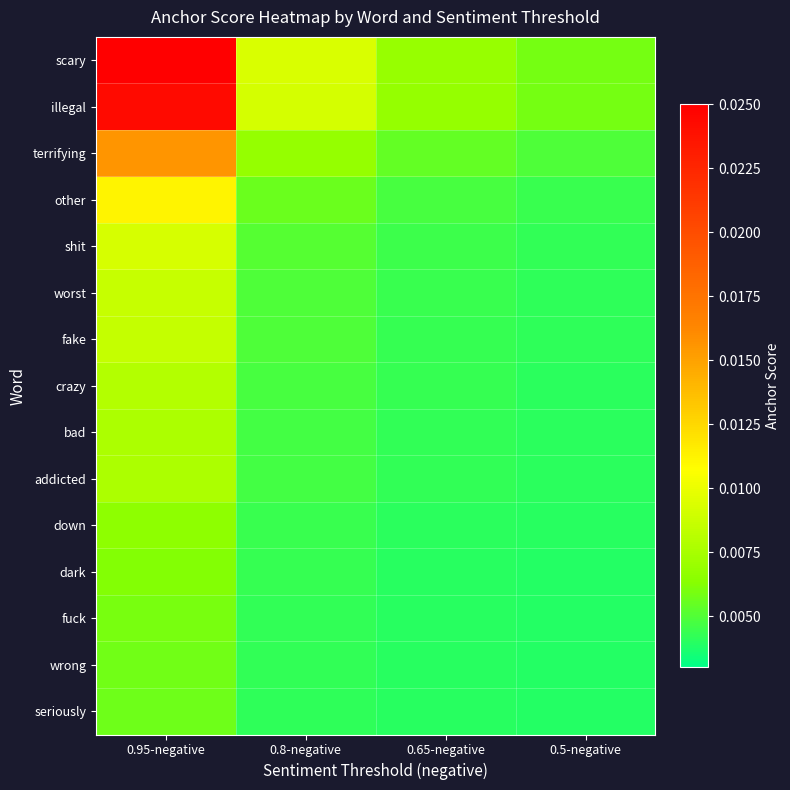

Which series has the largest range (max minus min)?

scary